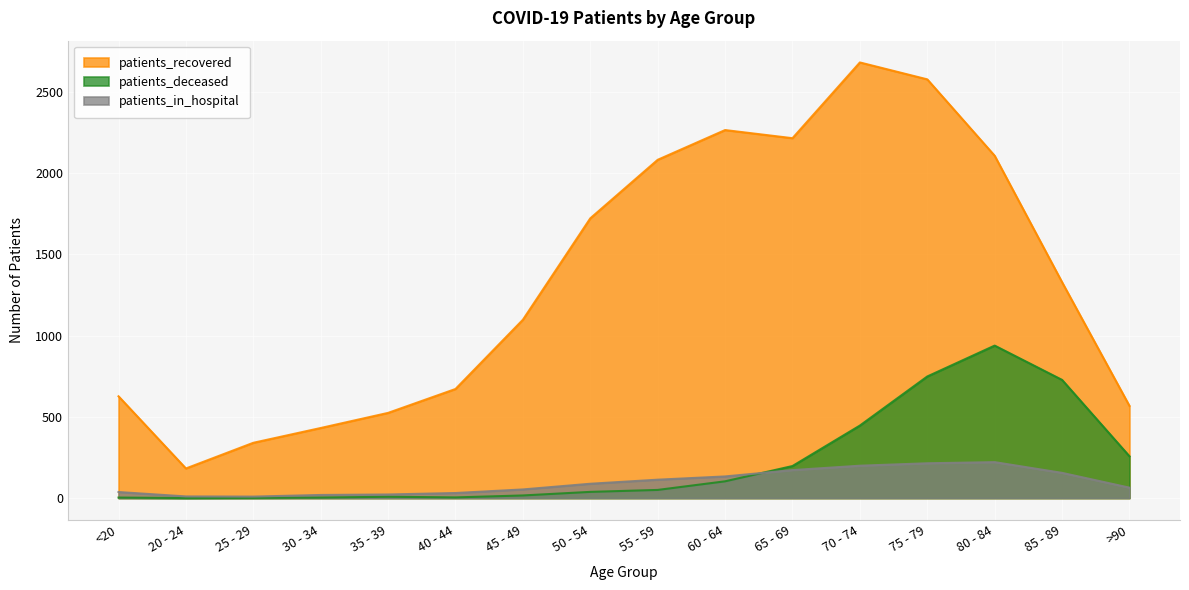

What position from the right is 35 - 39?

12